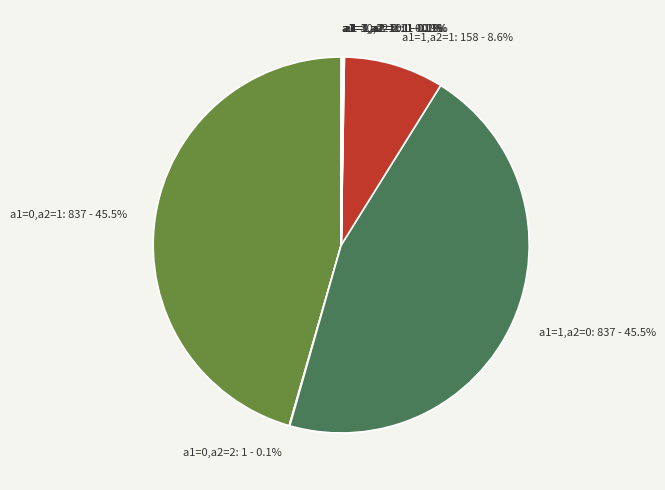

Is a1=1,a2=1: 158 - 8.6% the majority of the pie?

No